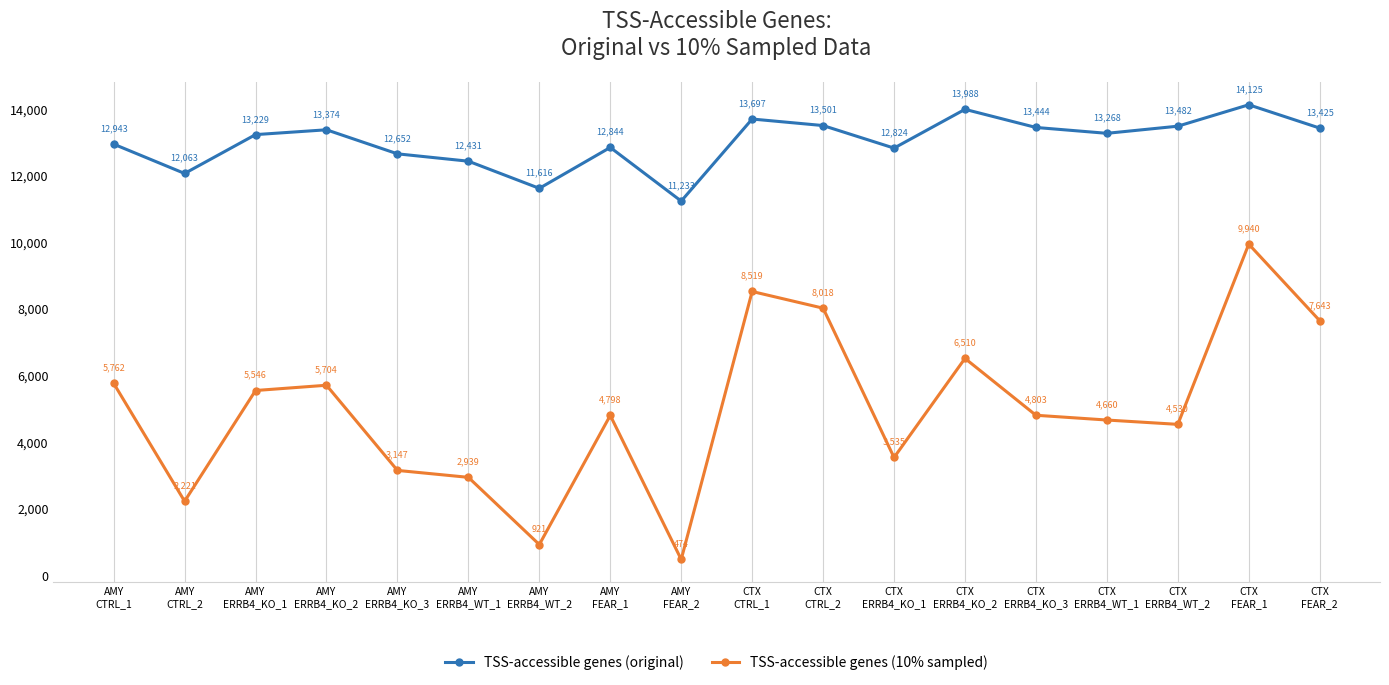

Reading right to left, list all the values displayed in this chart.

TSS-accessible genes (original): CTX
FEAR_2=13425	CTX
FEAR_1=14125	CTX
ERRB4_WT_2=13482	CTX
ERRB4_WT_1=13268	CTX
ERRB4_KO_3=13444	CTX
ERRB4_KO_2=13988	CTX
ERRB4_KO_1=12824	CTX
CTRL_2=13501	CTX
CTRL_1=13697	AMY
FEAR_2=11233	AMY
FEAR_1=12844	AMY
ERRB4_WT_2=11616	AMY
ERRB4_WT_1=12431	AMY
ERRB4_KO_3=12652	AMY
ERRB4_KO_2=13374	AMY
ERRB4_KO_1=13229	AMY
CTRL_2=12063	AMY
CTRL_1=12943
TSS-accessible genes (10% sampled): CTX
FEAR_2=7643	CTX
FEAR_1=9940	CTX
ERRB4_WT_2=4530	CTX
ERRB4_WT_1=4660	CTX
ERRB4_KO_3=4803	CTX
ERRB4_KO_2=6510	CTX
ERRB4_KO_1=3535	CTX
CTRL_2=8018	CTX
CTRL_1=8519	AMY
FEAR_2=474	AMY
FEAR_1=4798	AMY
ERRB4_WT_2=921	AMY
ERRB4_WT_1=2939	AMY
ERRB4_KO_3=3147	AMY
ERRB4_KO_2=5704	AMY
ERRB4_KO_1=5546	AMY
CTRL_2=2221	AMY
CTRL_1=5762